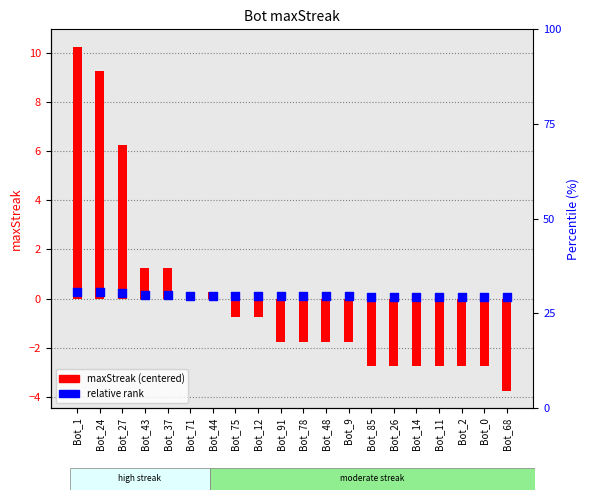

What are all the series names shown in the legend?

maxStreak (centered), relative rank